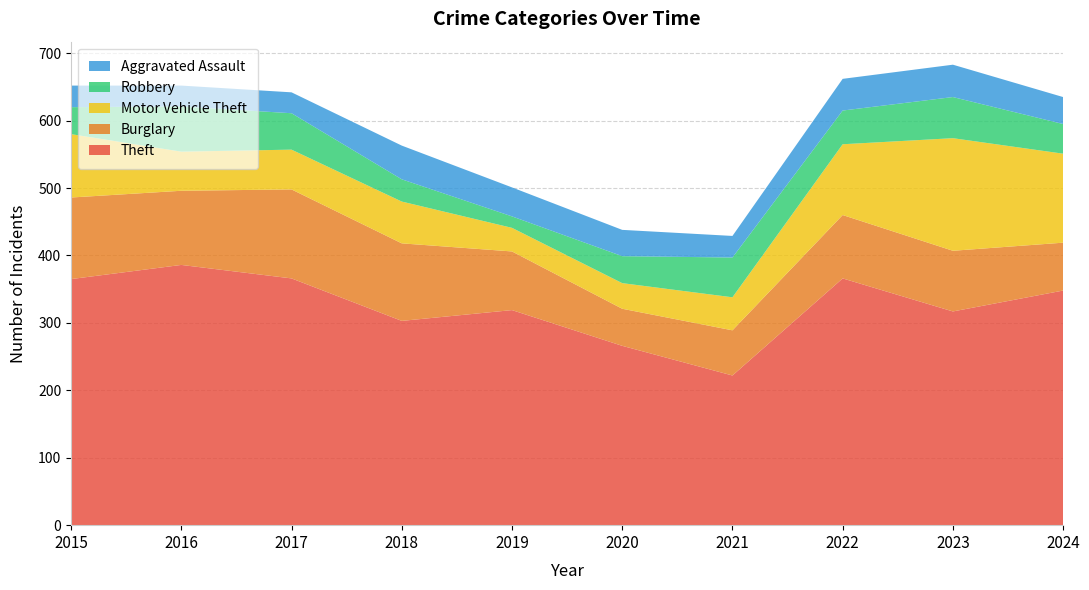

Reading left to right, extract all data points from this chart.

Theft: 365	386	366	303	319	266	222	366	317	348
Burglary: 121	110	132	115	87	55	67	94	90	71
Motor Vehicle Theft: 94	58	59	62	35	38	49	105	167	132
Robbery: 40	67	54	33	17	40	59	50	61	44
Aggravated Assault: 32	31	31	50	43	39	32	47	48	40